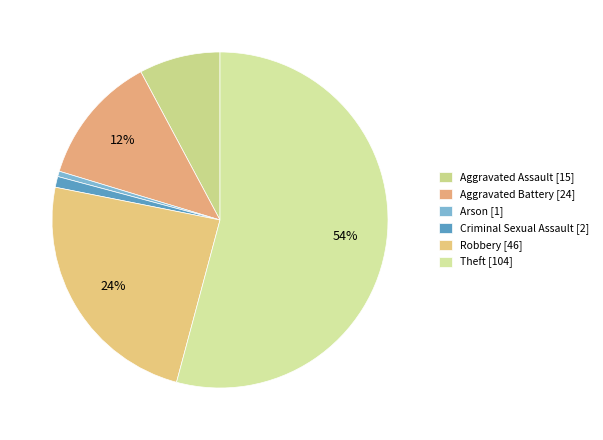

Which category has the biggest portion of the pie?

Theft